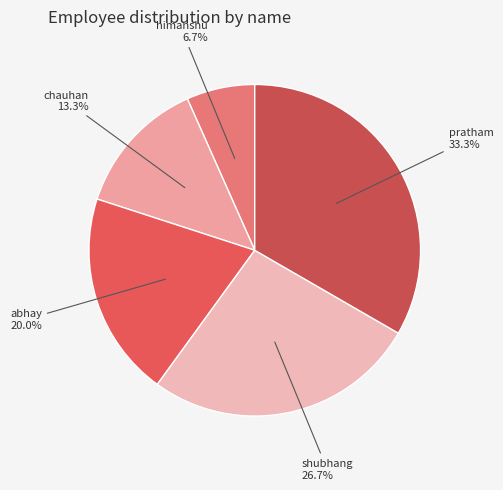

Which slice is the largest?

pratham